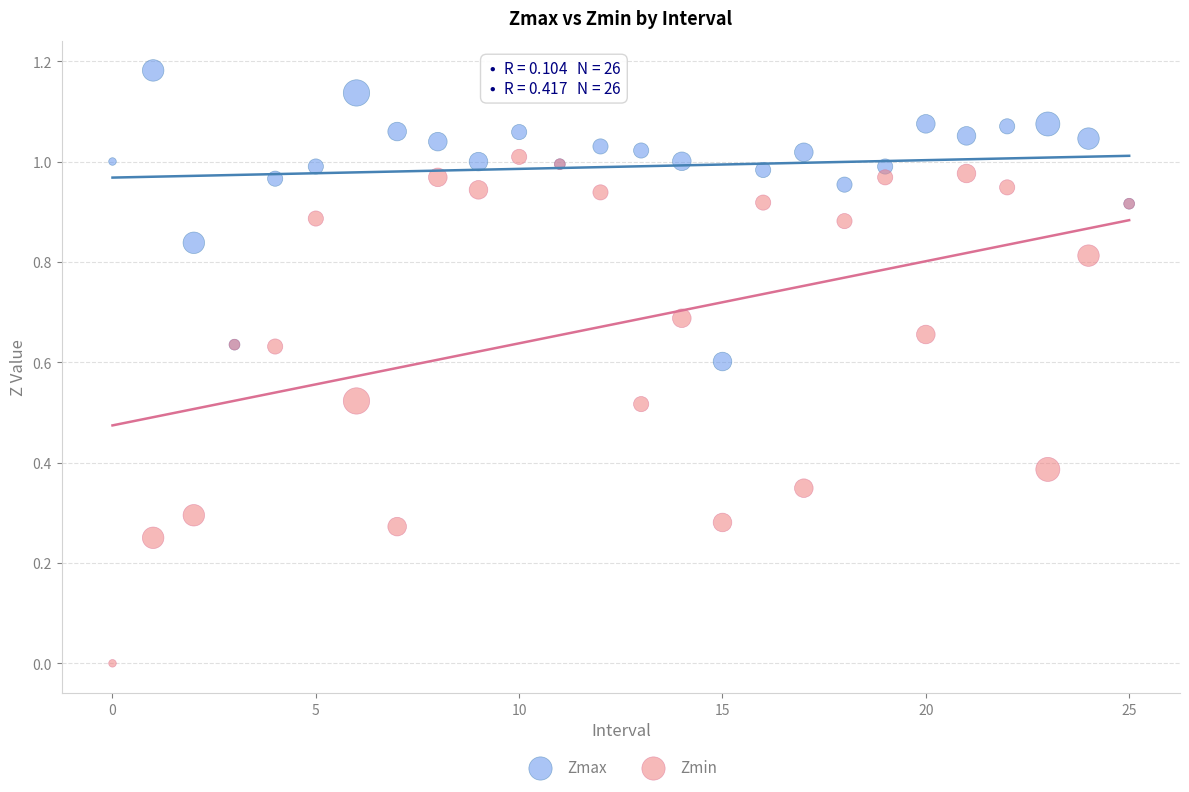

Which series has the largest Y range (max minus min)?

Zmin